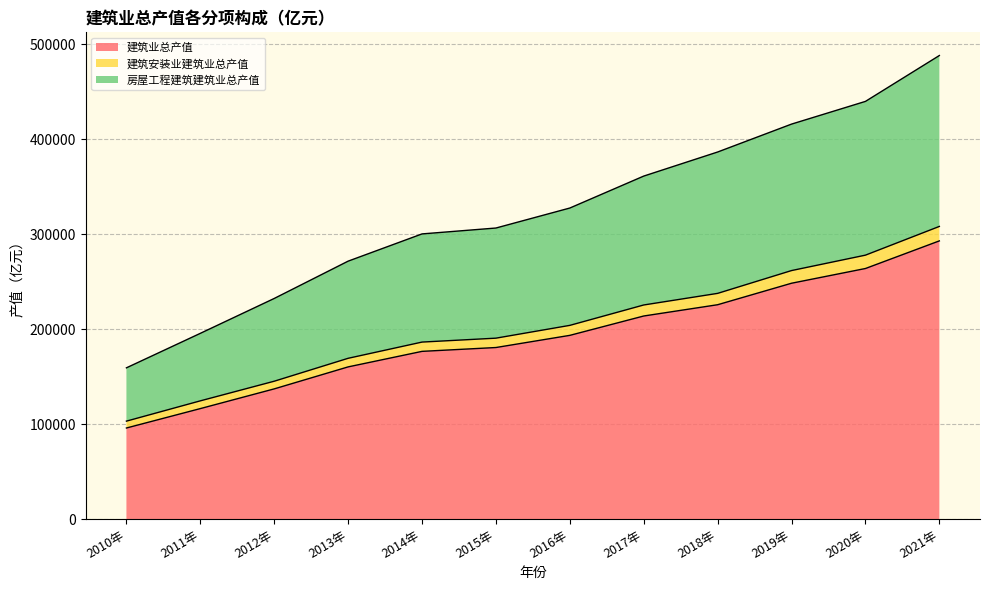

What is the total value across all series at 2017年?

361254.8